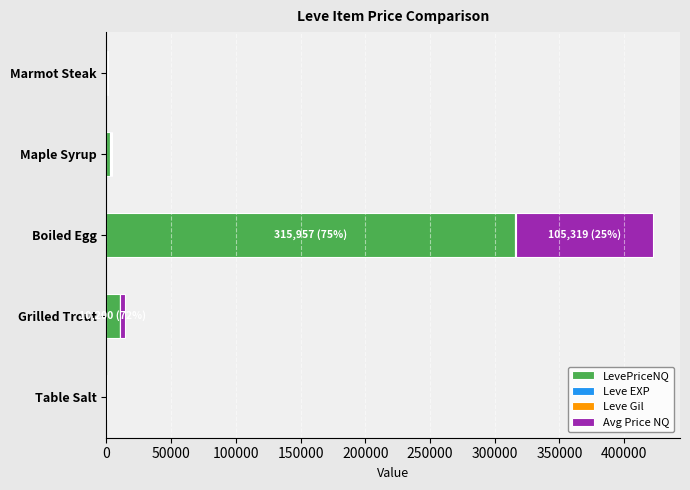

What is the sum of all LevePriceNQ values?

329700